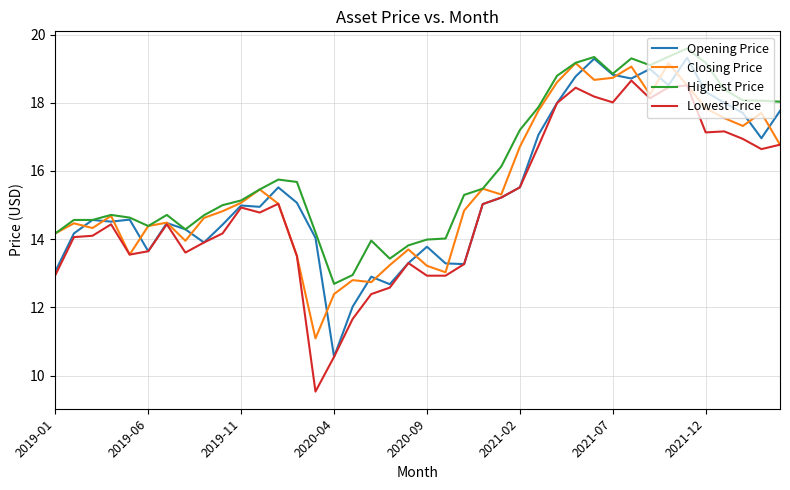

What is the minimum value shown in the chart?

9.5